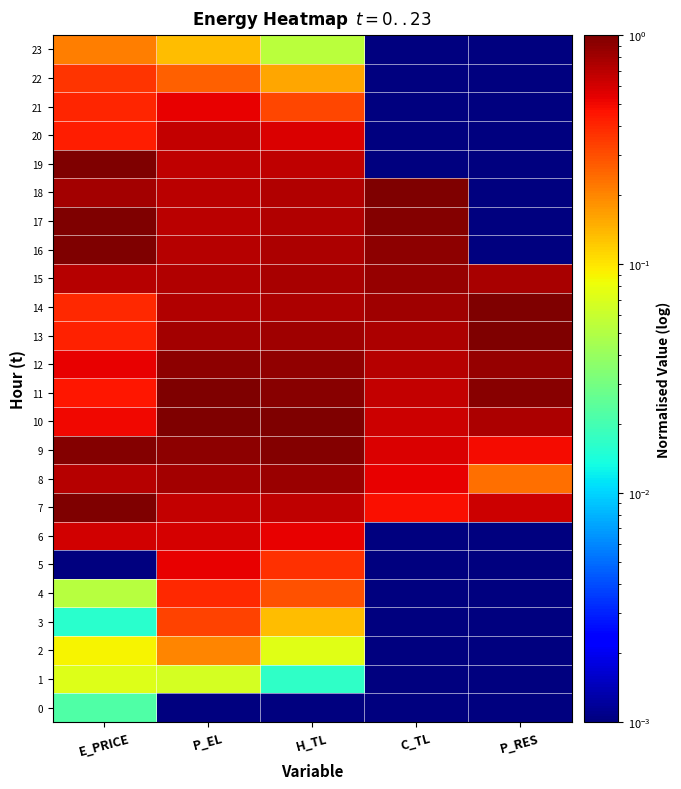

At how many categories does at least one series exceed 0?

5